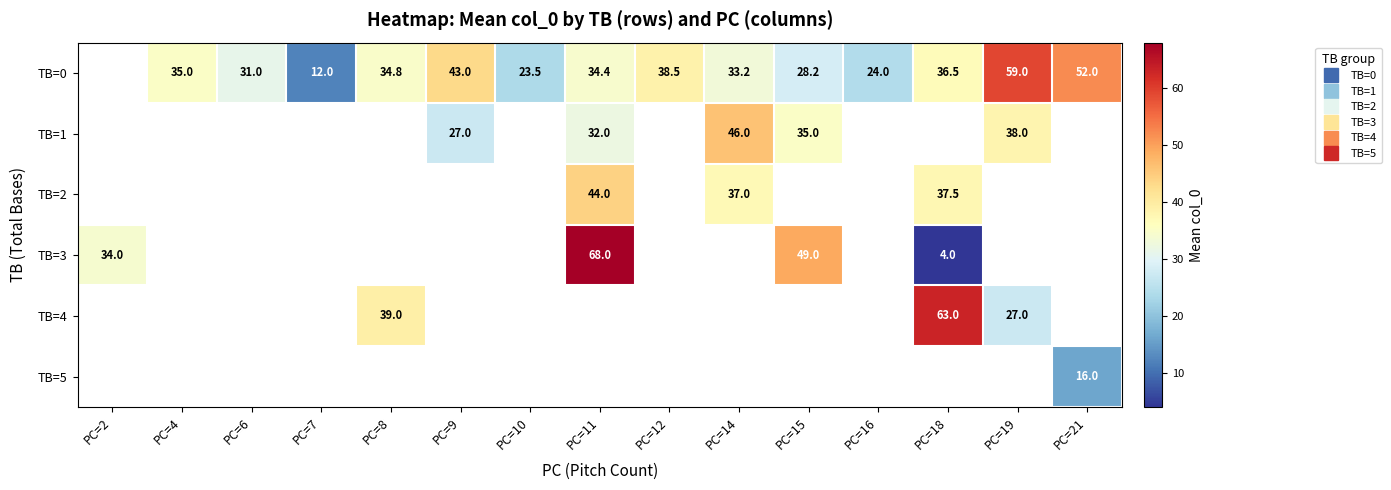

What is the greatest value displayed?

68.0